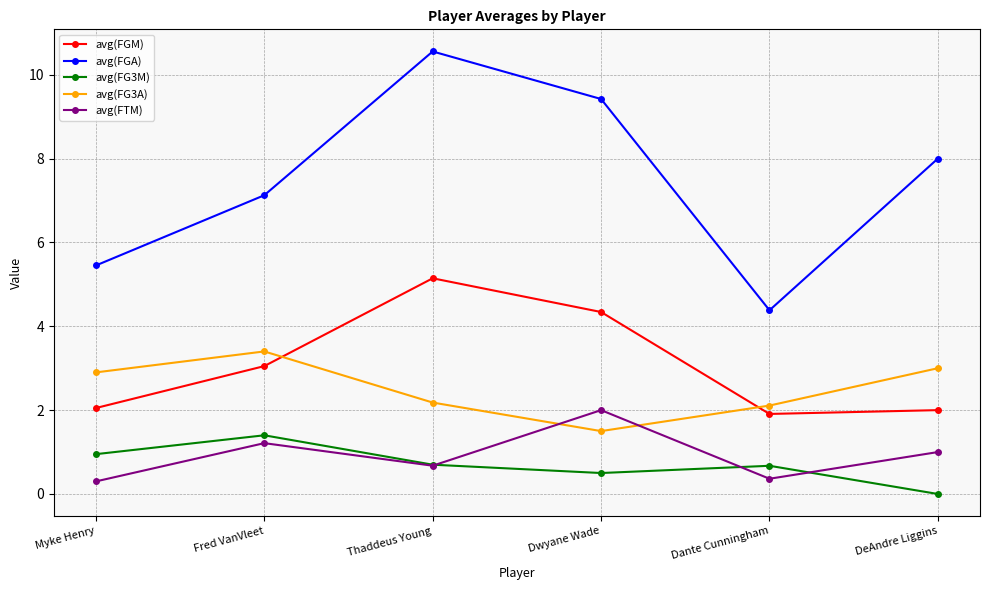

What is the difference between the maximum and minimum values in the avg(FTM) series?

1.7